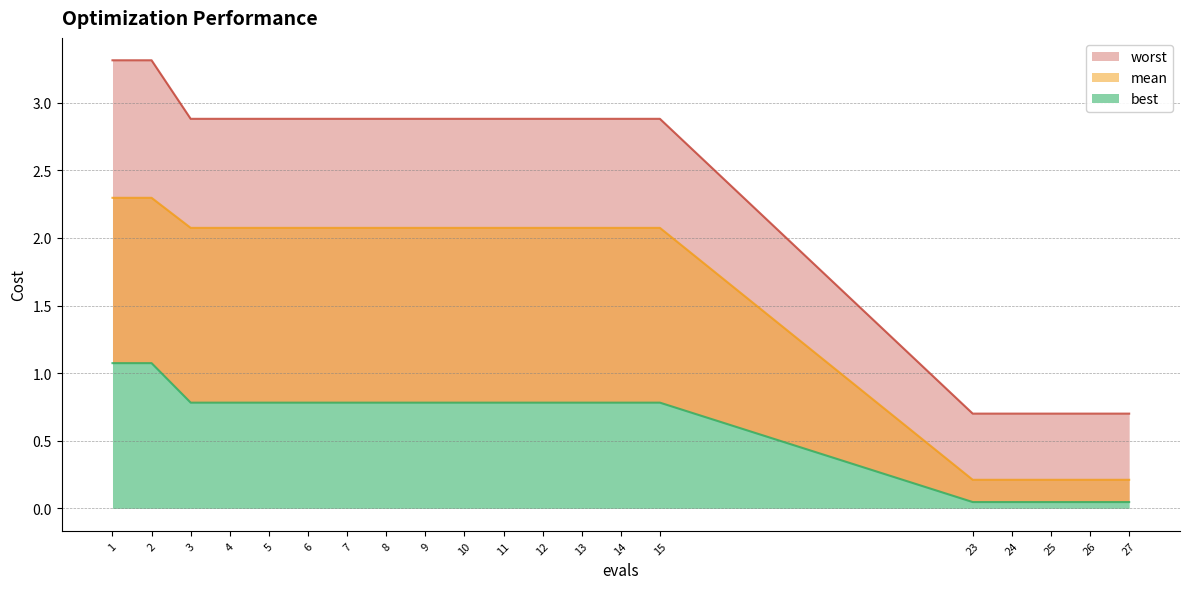

Does the chart have visible grid lines?

Yes